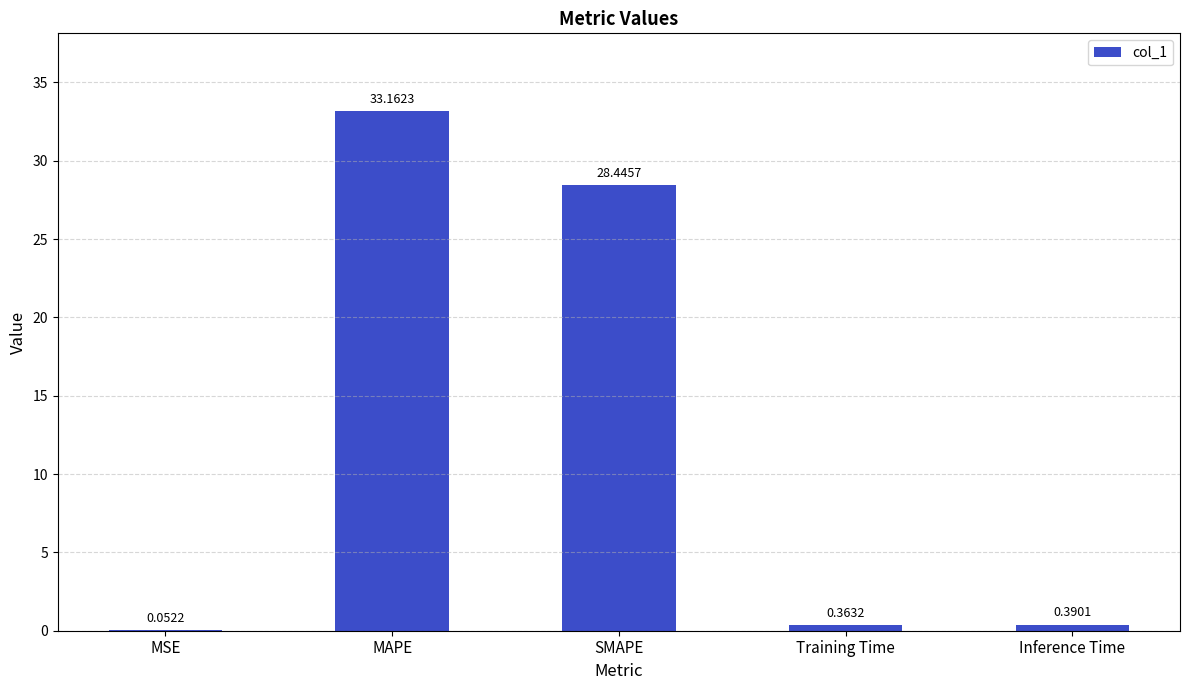

Where is the data nearest to the value 16?

SMAPE